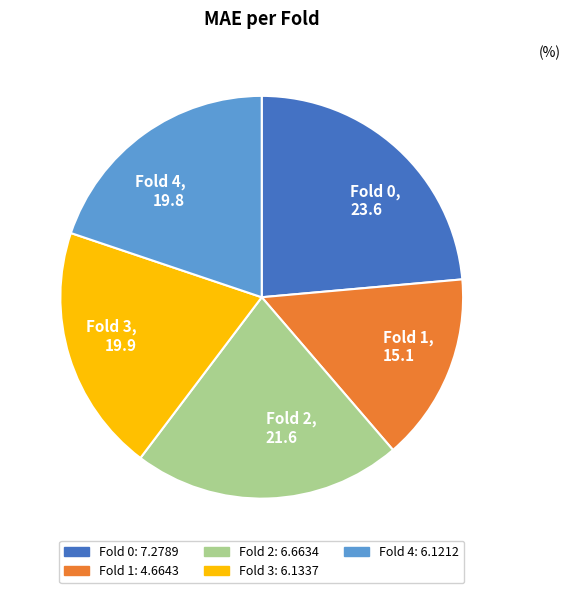

How many segments does this pie chart have?

5